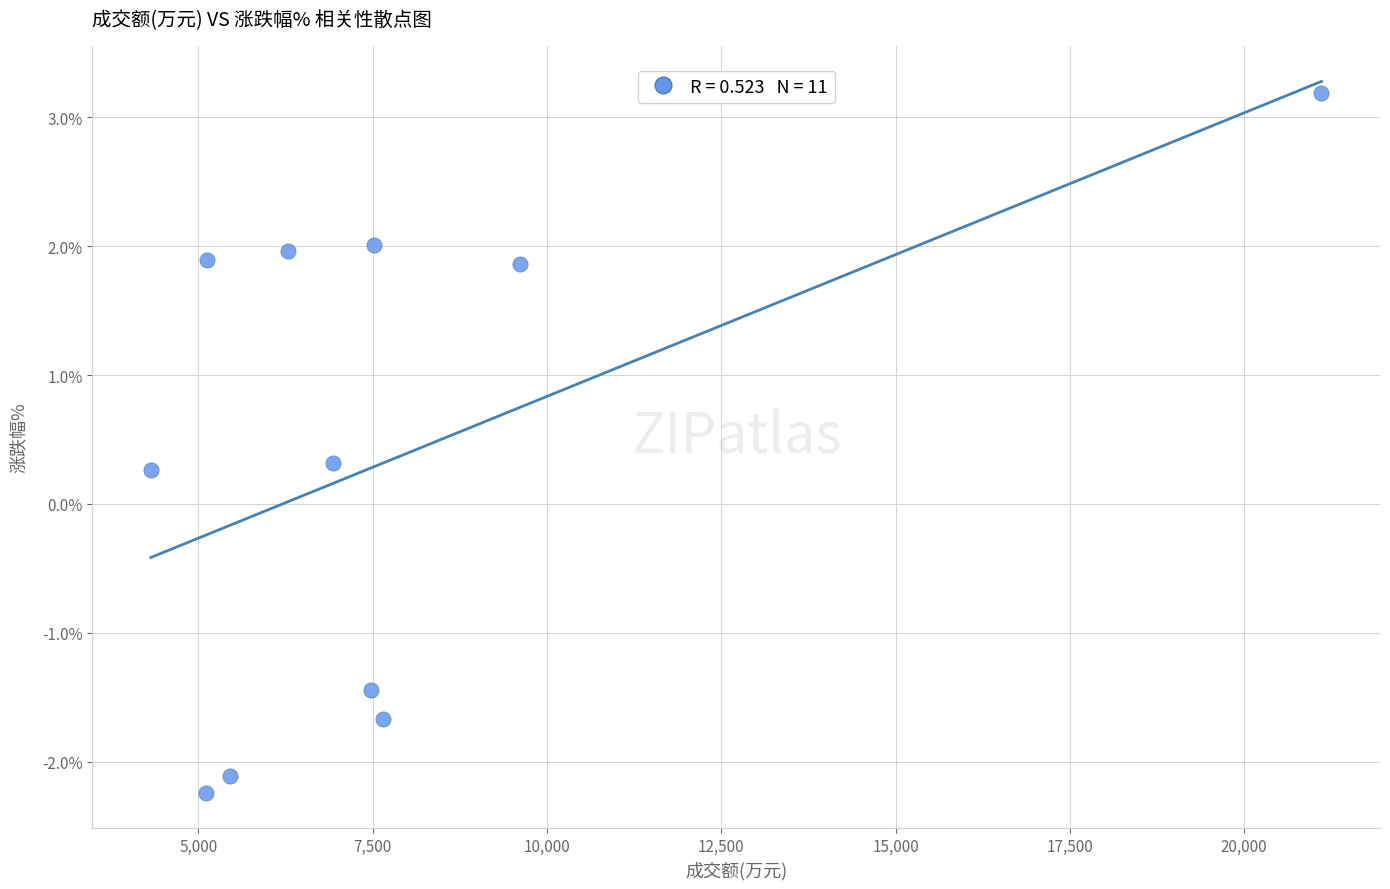

What is the average Y value?

0.4